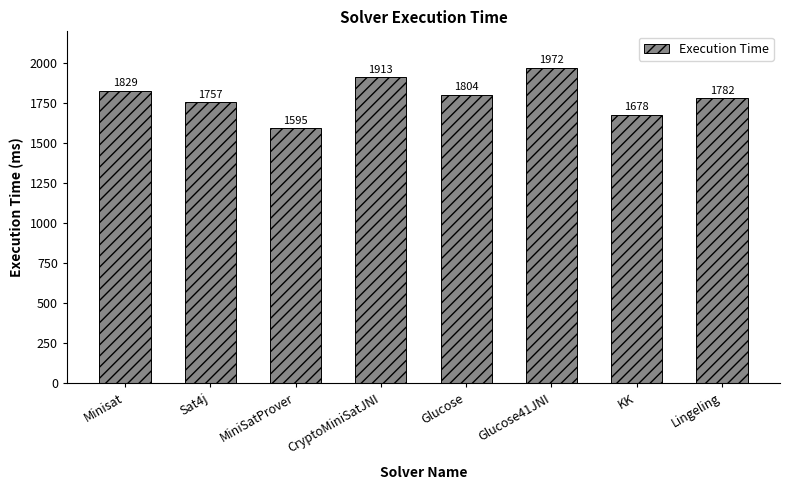

Reading right to left, what are all the values shown in this chart?

Lingeling=1782	KK=1678	Glucose41JNI=1972	Glucose=1804	CryptoMiniSatJNI=1913	MiniSatProver=1595	Sat4j=1757	Minisat=1829